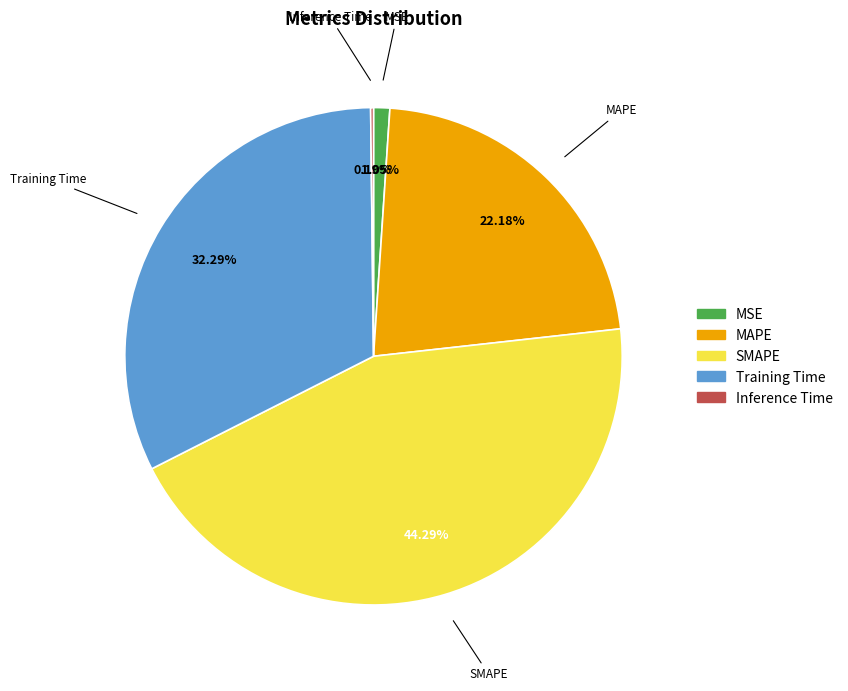

Which category has the biggest portion of the pie?

SMAPE